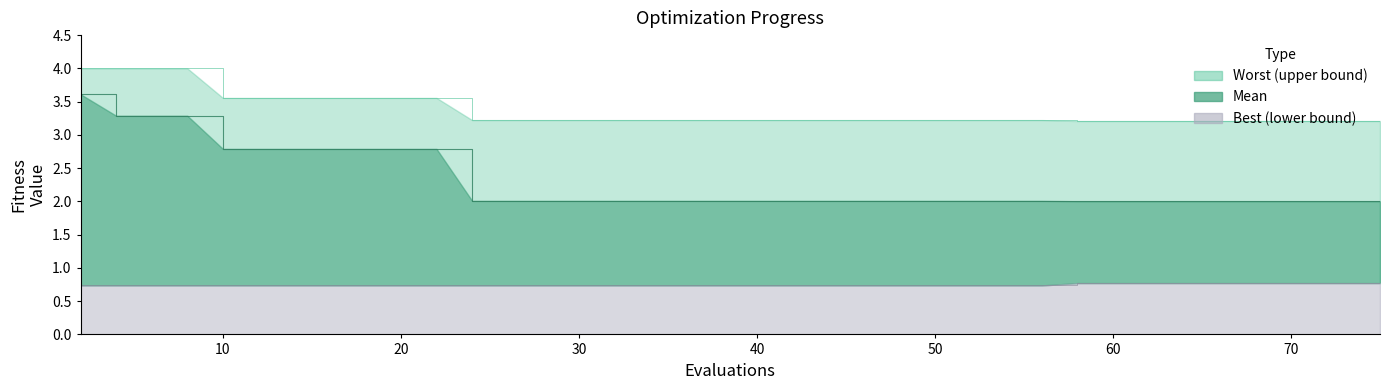

List the series in order of their overall mean, highest first.

worst, mean, best